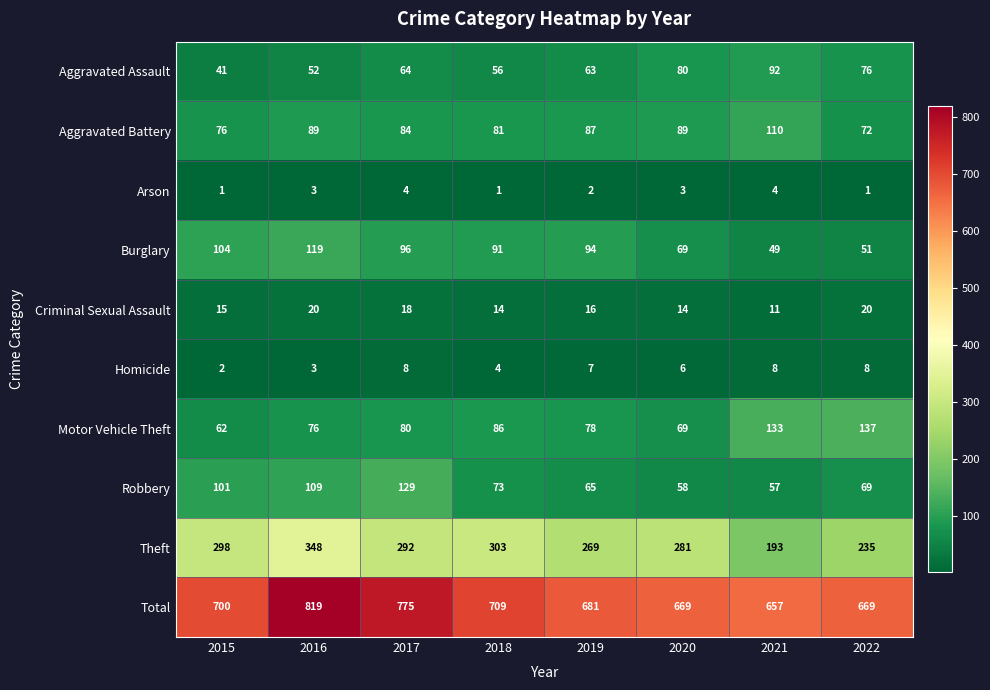

How many data points does each series have?

8